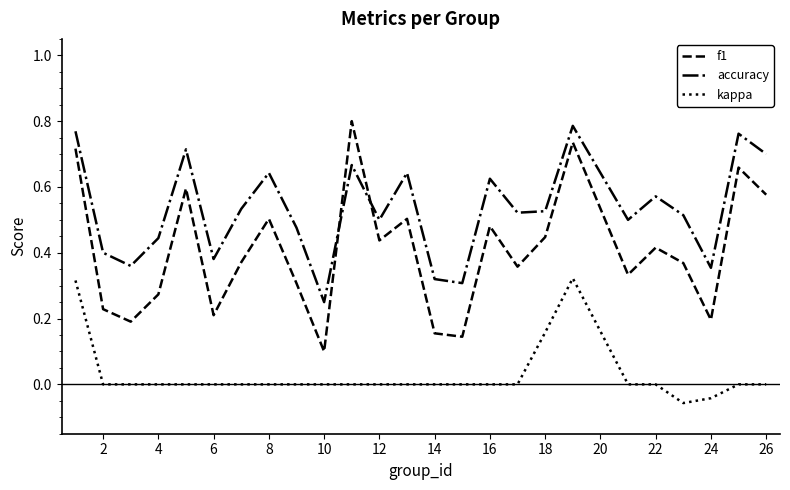

Which series has the largest total across all categories?

accuracy